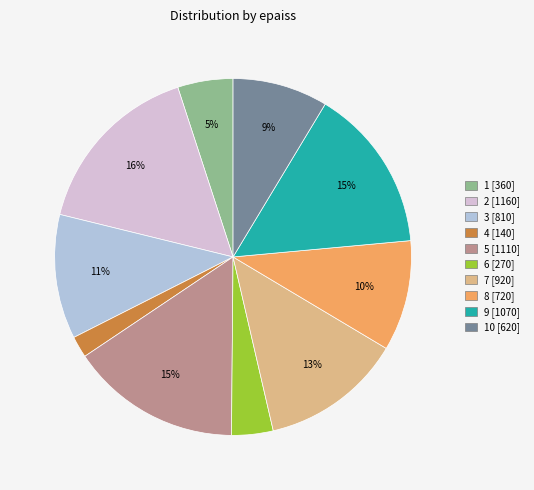

Is there any slice that represents more than half of the pie?

No